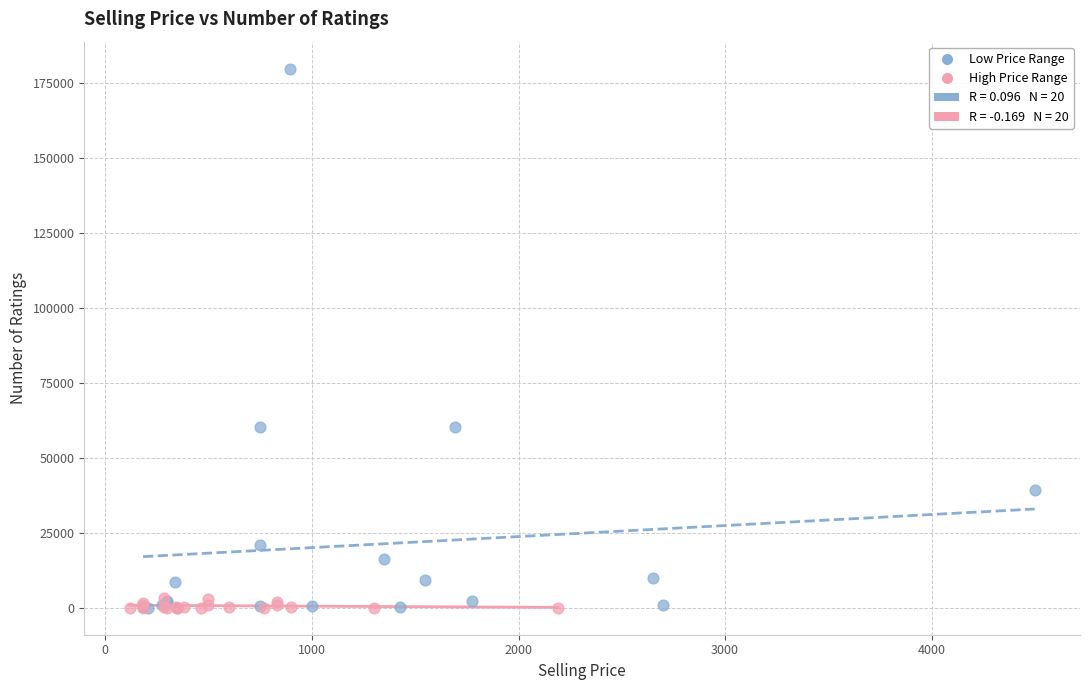

Which series contains the highest Y value?

Low Price Range